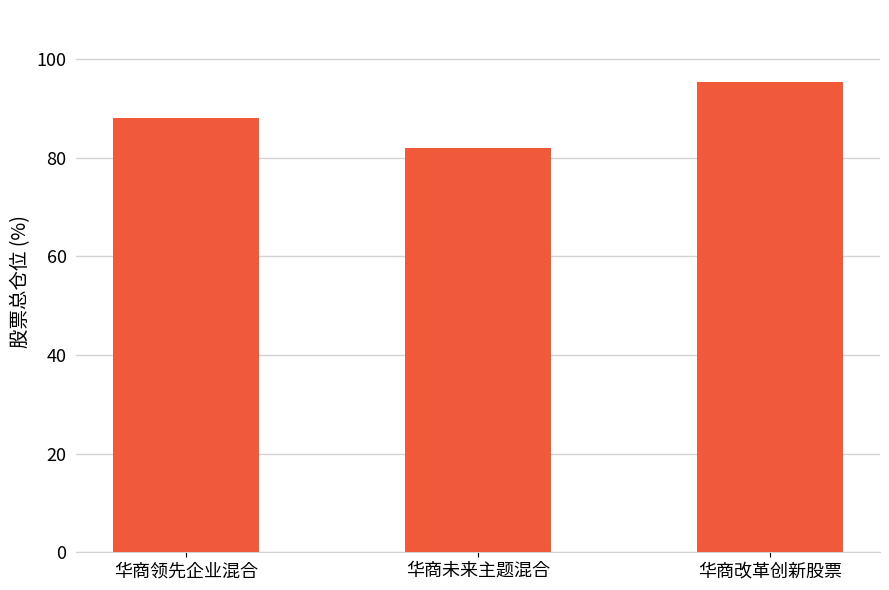

What is the label of the 1st bar from the left?

华商领先企业混合